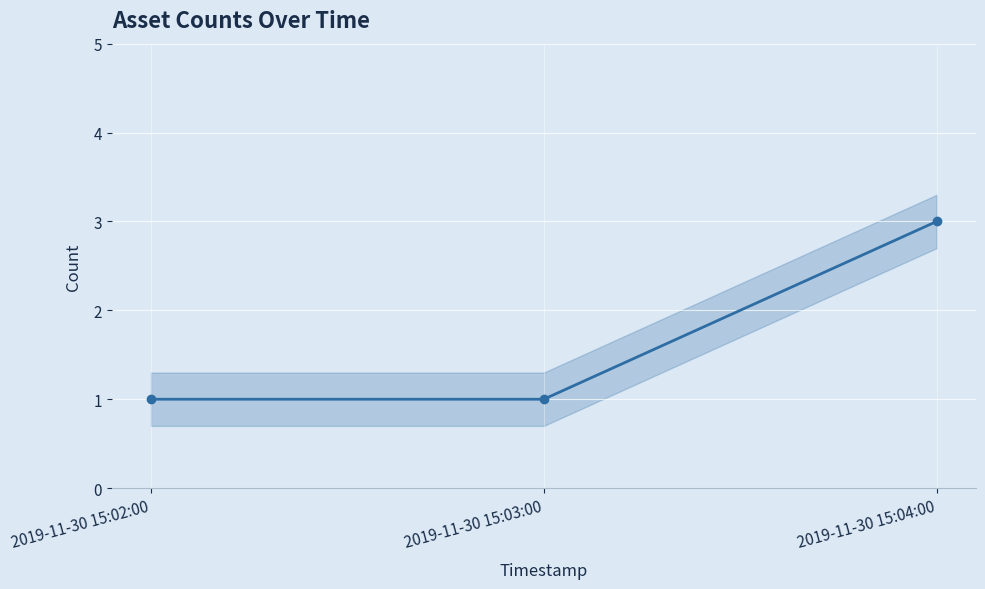

How many lines are shown in the chart?

1